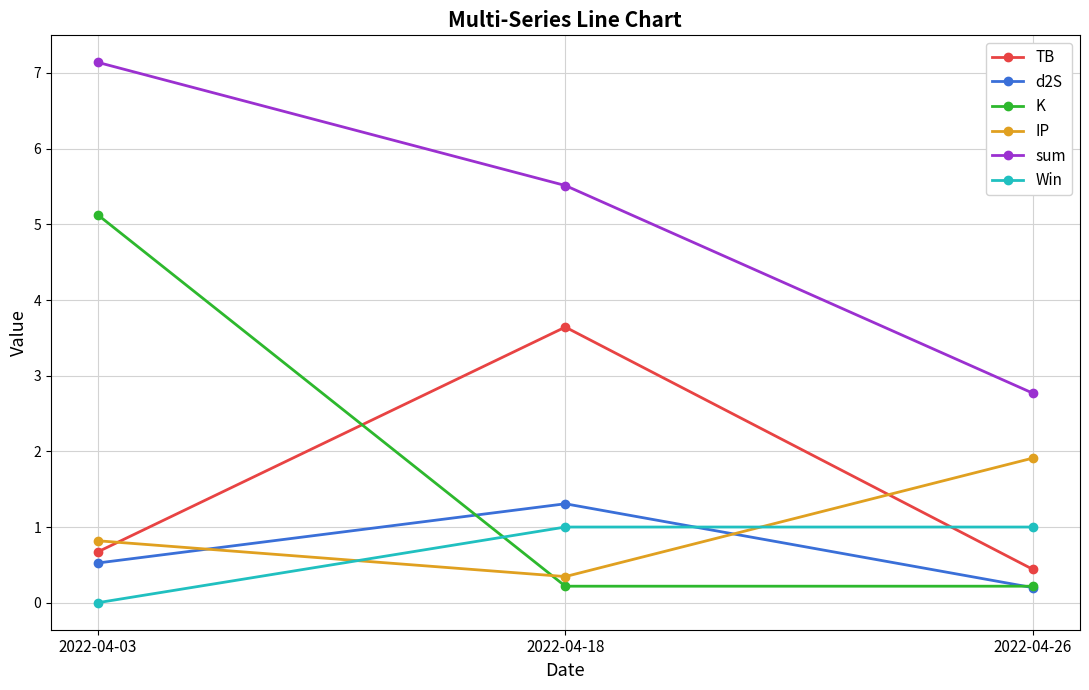

How many lines are shown in the chart?

6